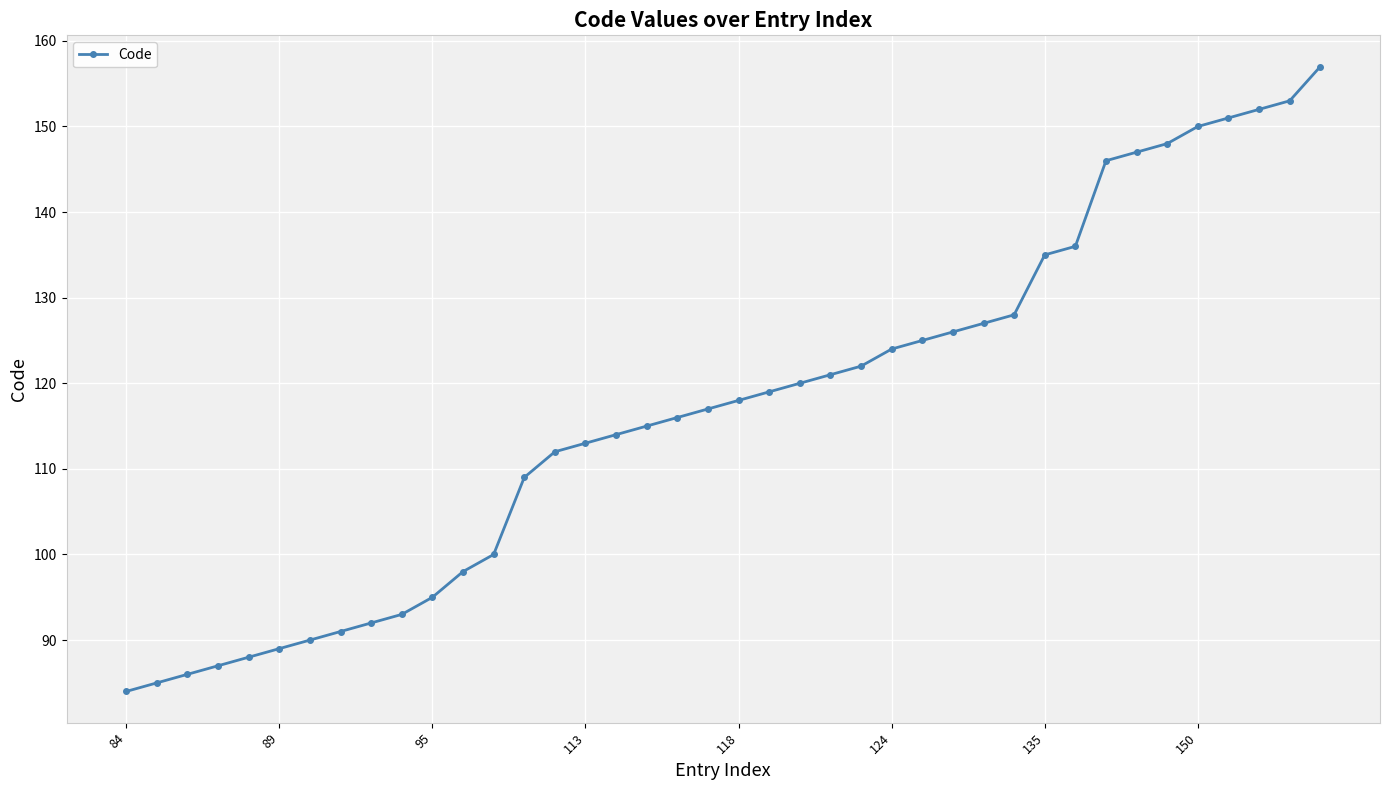

What is the average value?

117